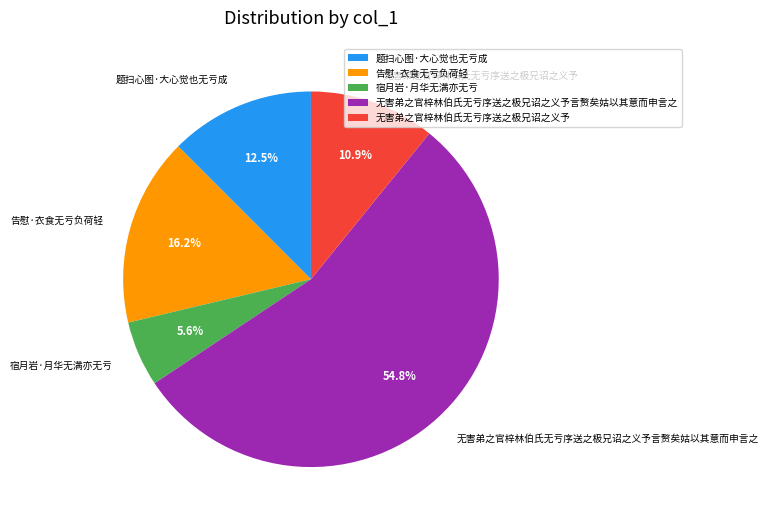

Count the number of slices in the pie.

5